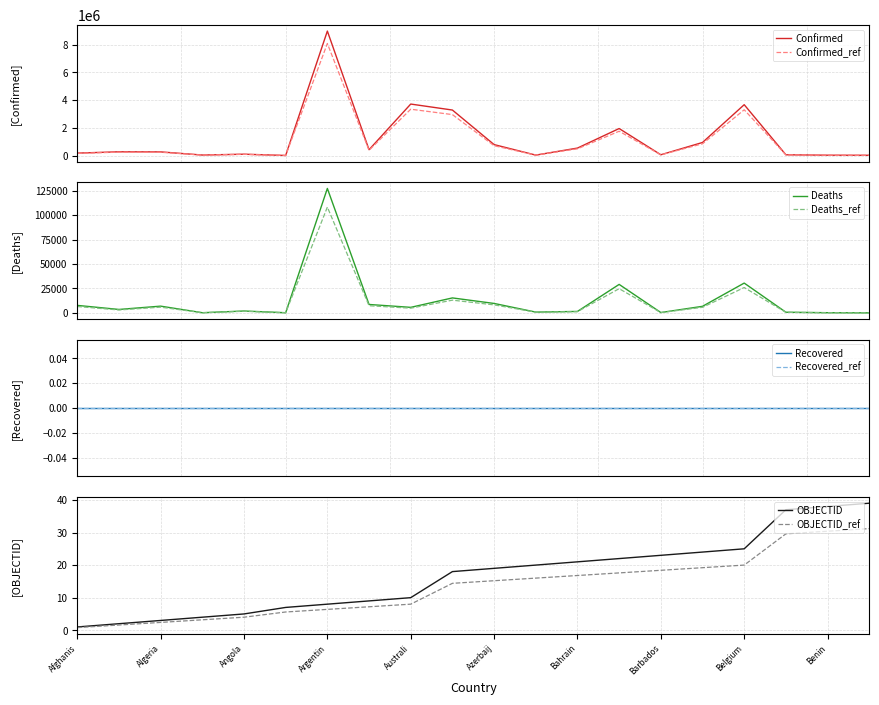

How many values in the Confirmed series are below 272711?

10